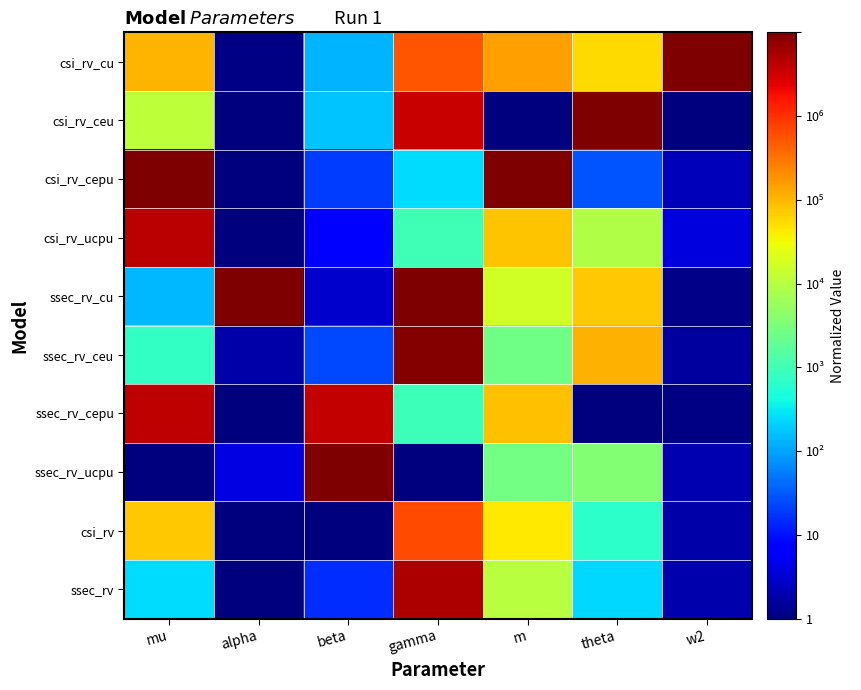

Between beta and m, which series saw the biggest shift?

csi_rv_cepu